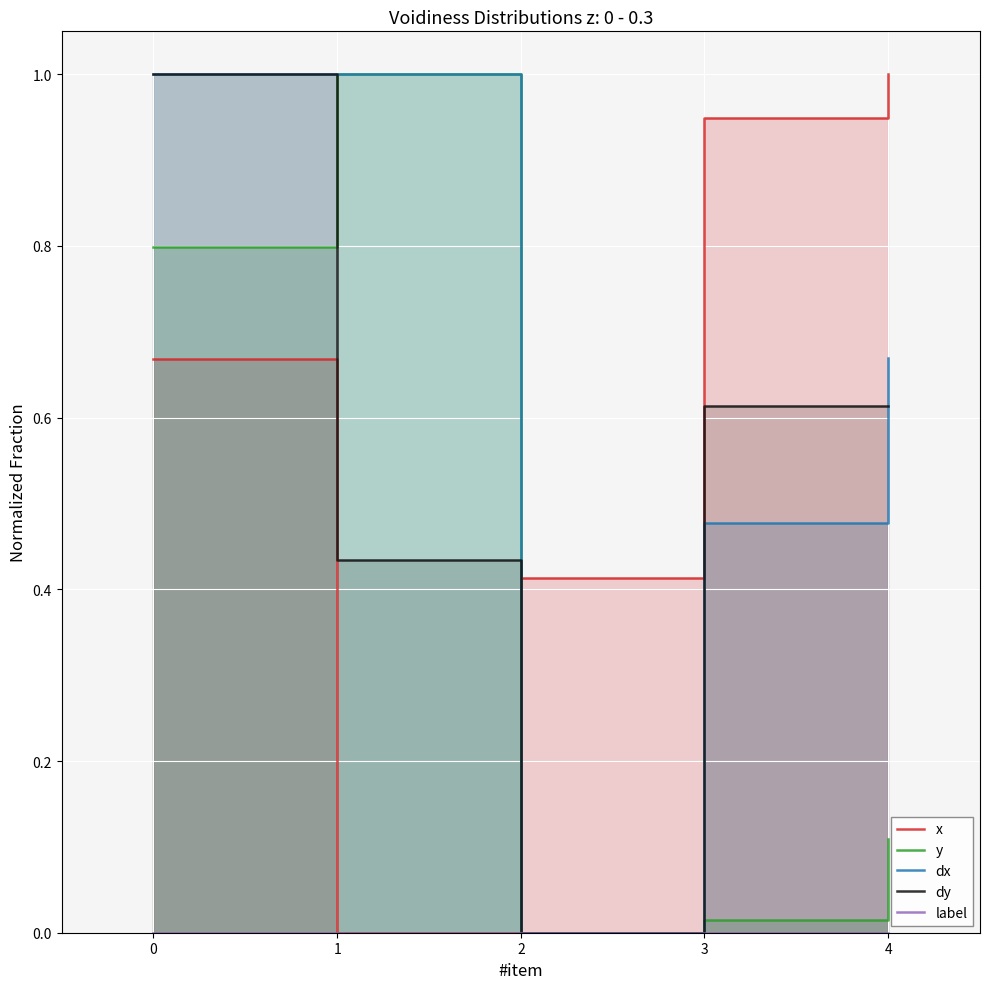

Which series has the largest range (max minus min)?

y